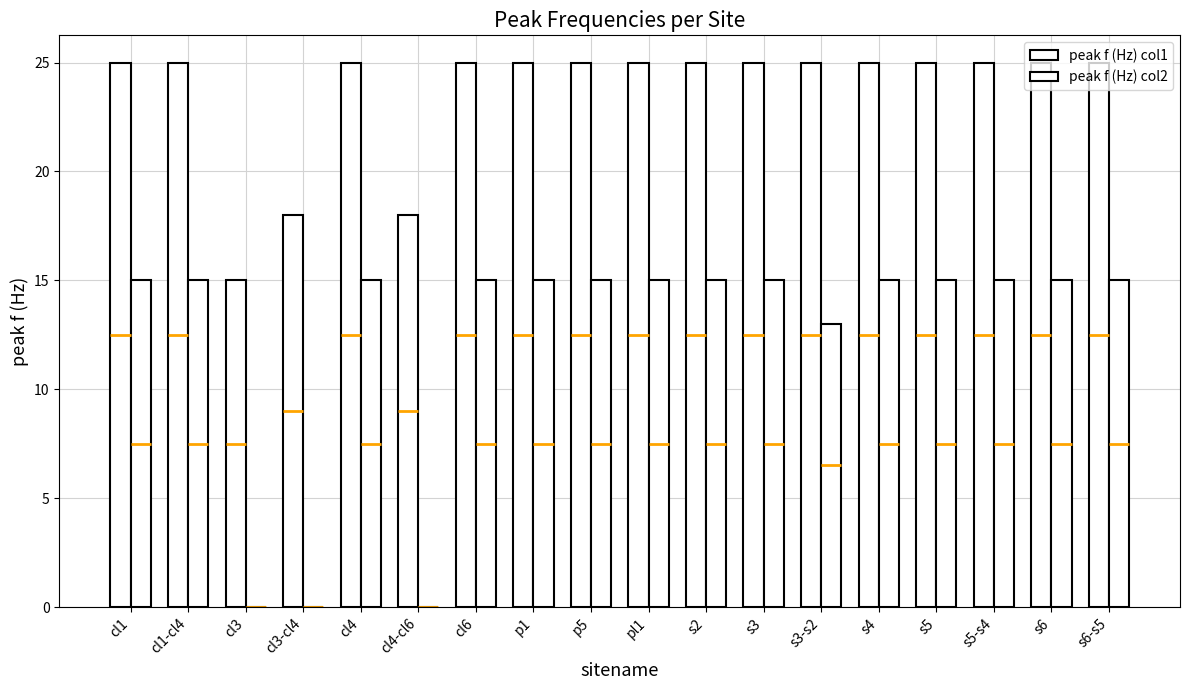

Are the bars horizontal?

No